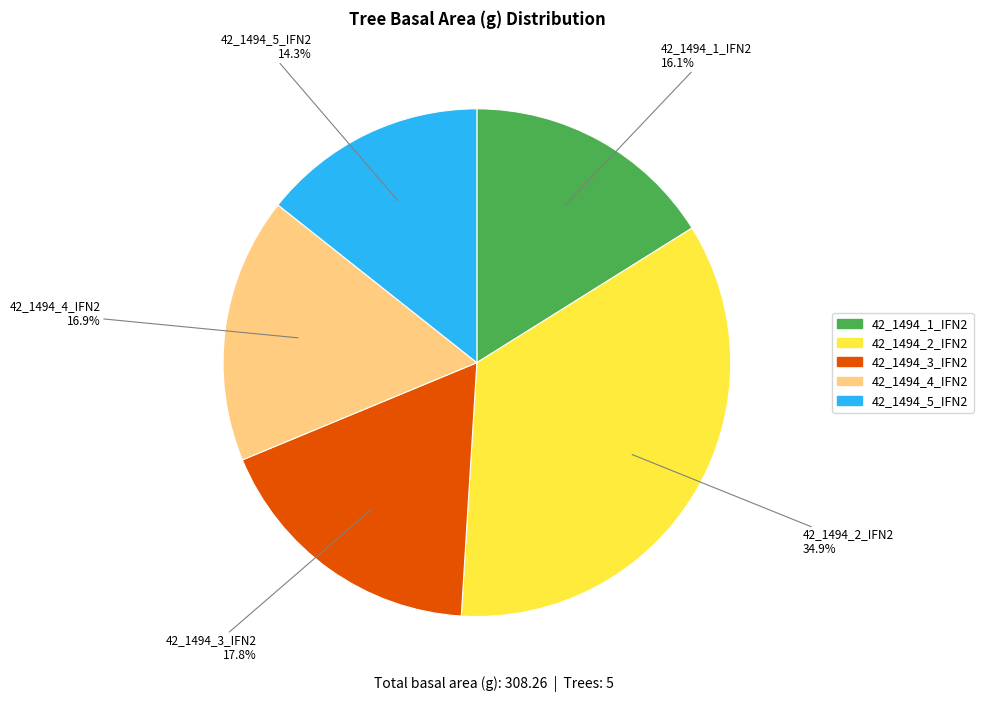

To the nearest percent, what is the difference between the 42_1494_3_IFN2 and 42_1494_2_IFN2 slice percentages?

17%